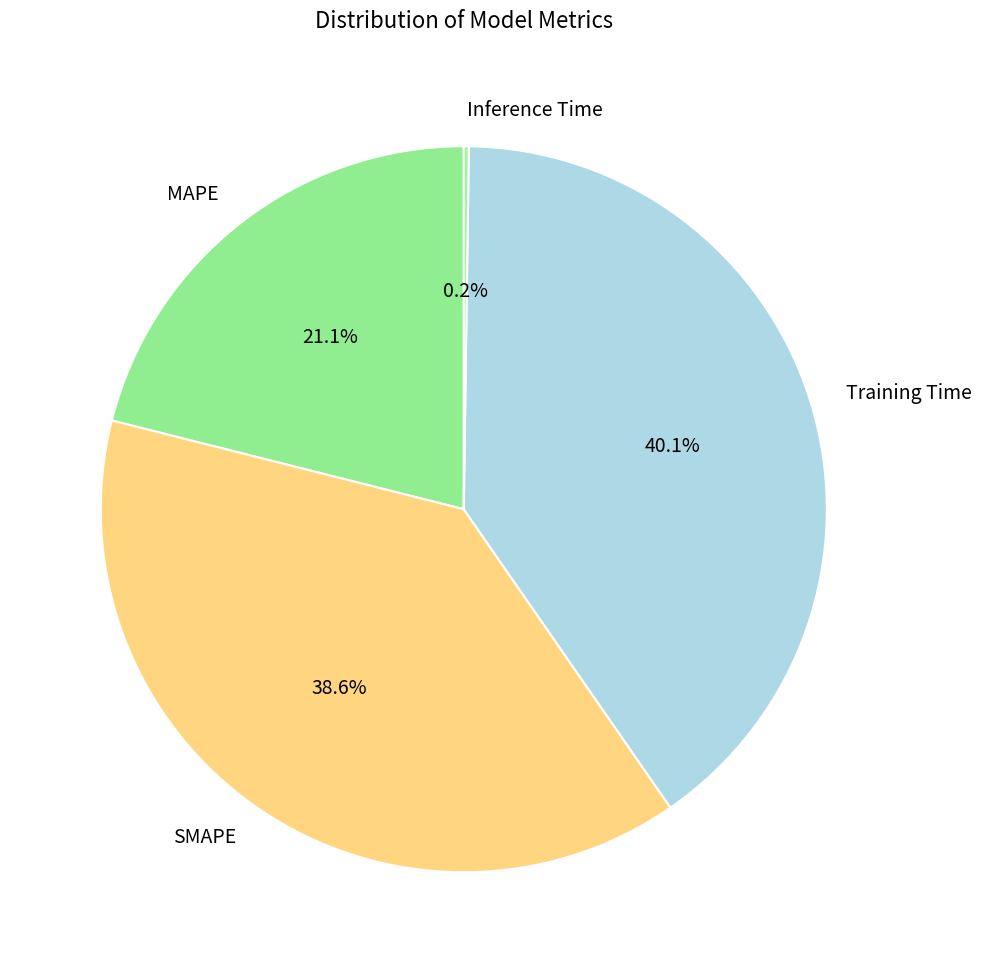

Combined, do MAPE and Training Time account for over 50%?

Yes